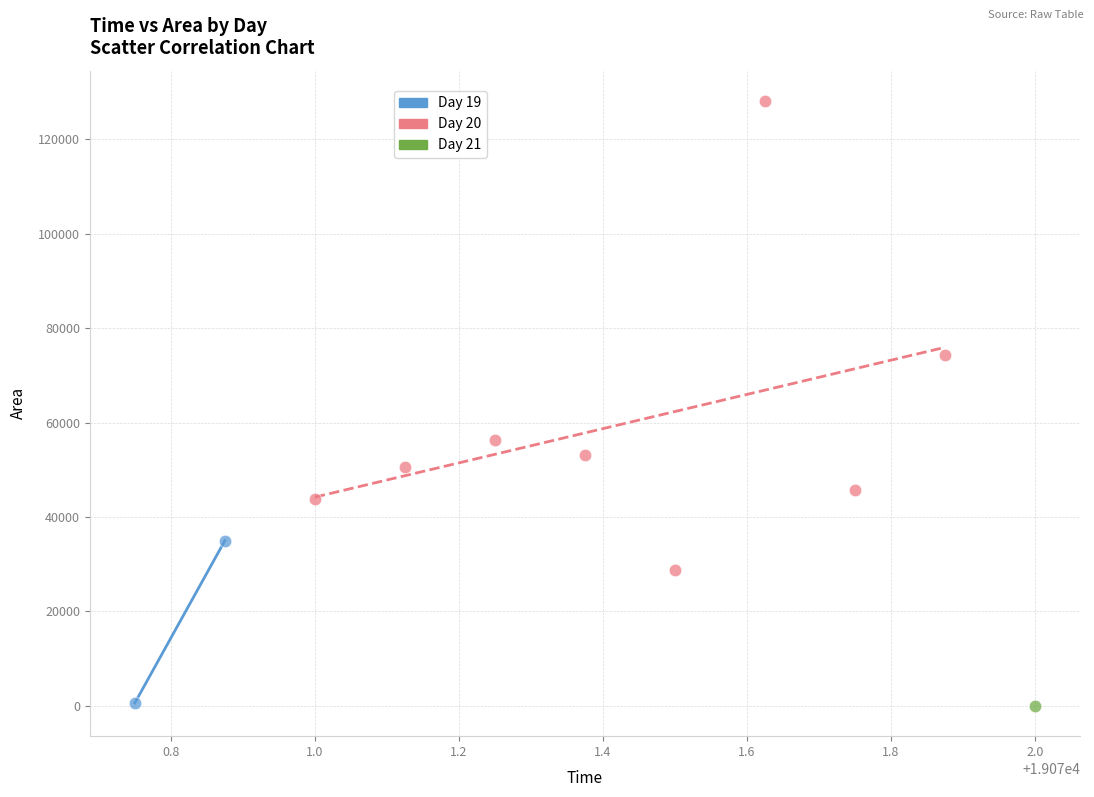

Which series contains the highest Y value?

Day 20